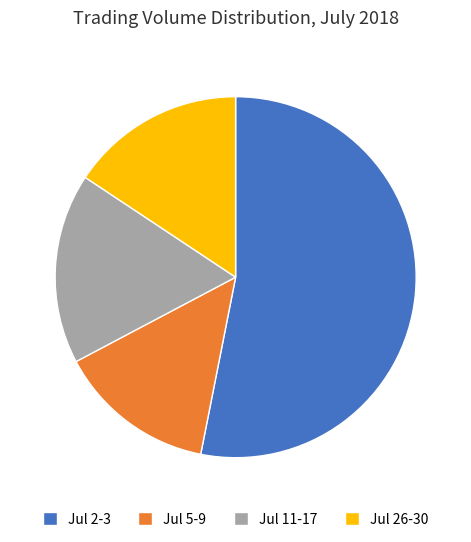

Between Jul 26-30 and Jul 2-3, which is larger?

Jul 2-3